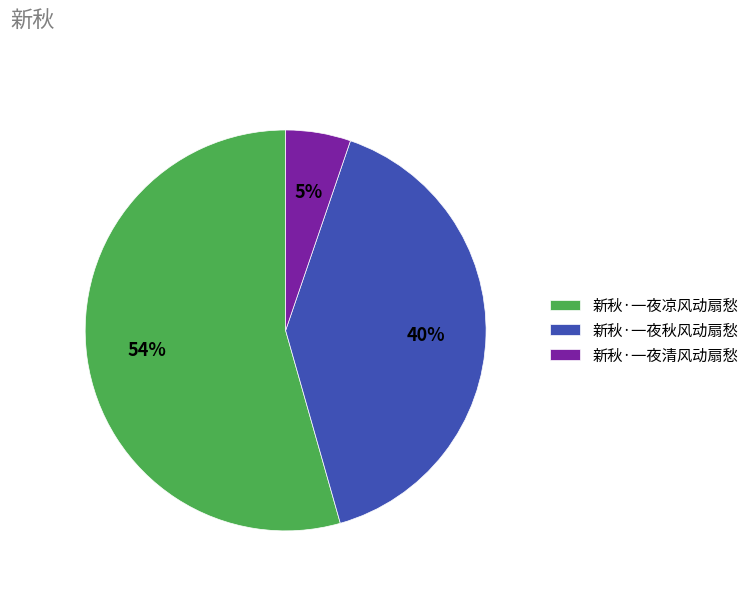

What is the smallest slice in the pie chart?

新秋·一夜清风动扇愁